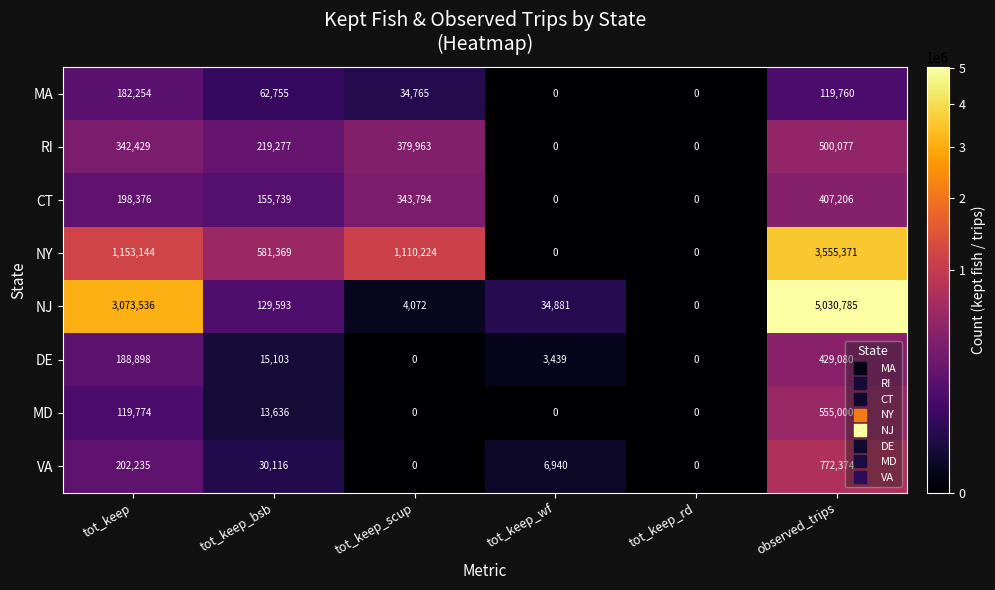

The value of MA at observed_trips is 119760. True or false?

True